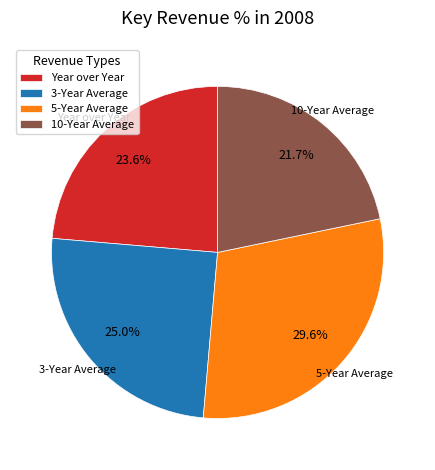

Is it true that 5-Year Average is 30% of the pie?

True